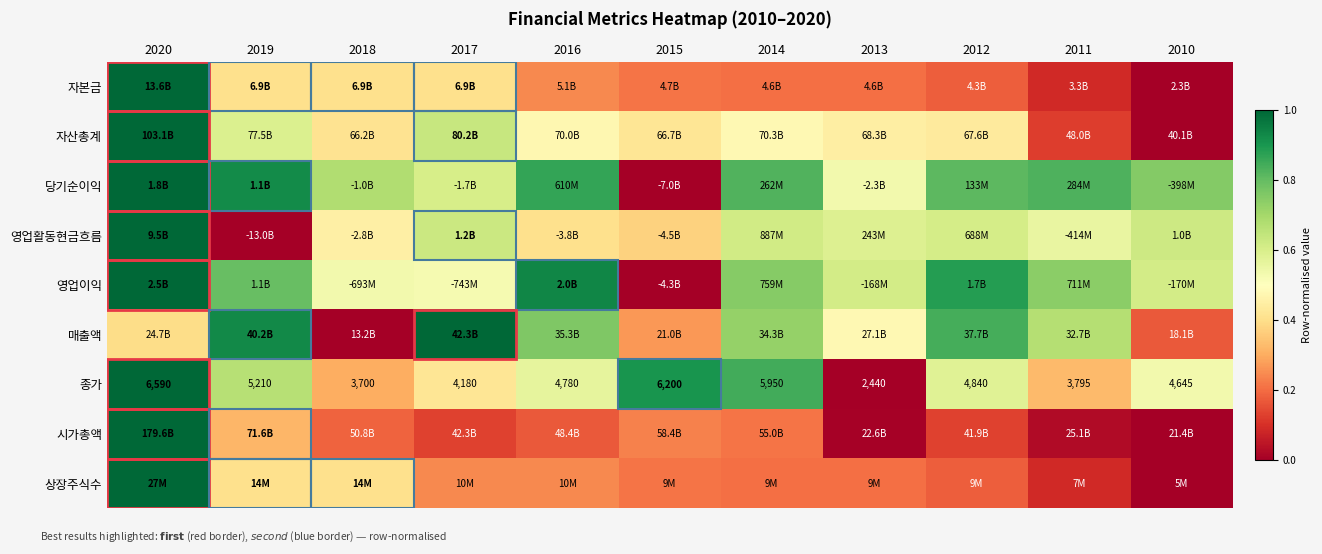

The 매출액 series shows 0.8 at 2016. True or false?

True